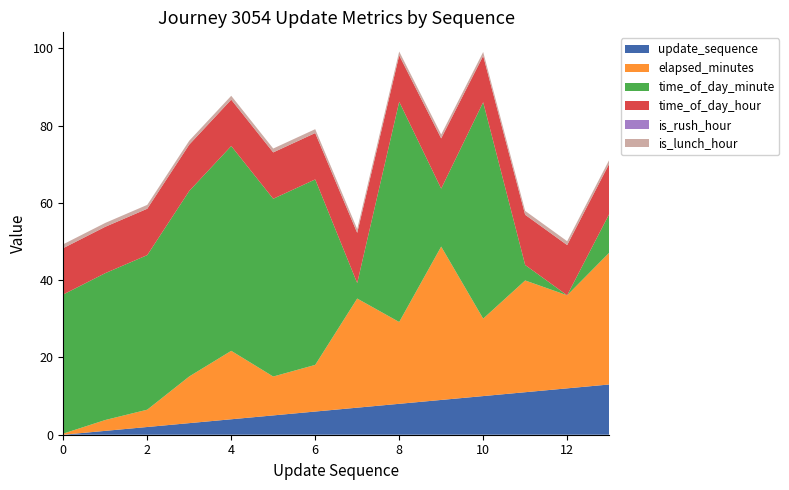

Reading left to right, list all the values displayed in this chart.

update_sequence: 0.0	1.0	2.0	3.0	4.0	5.0	6.0	7.0	8.0	9.0	10.0	11.0	12.0	13.0
elapsed_minutes: 0.3	2.8	4.5	12.1	17.7	10.1	12.1	28.2	21.2	39.7	20.0	28.9	24.1	34.1
time_of_day_minute: 36.0	38.0	40.0	48.0	53.0	46.0	48.0	4.0	57.0	15.0	56.0	4.0	0.0	10.0
time_of_day_hour: 12.0	12.0	12.0	12.0	12.0	12.0	12.0	13.0	12.0	13.0	12.0	13.0	13.0	13.0
is_rush_hour: 0.0	0.0	0.0	0.0	0.0	0.0	0.0	0.0	0.0	0.0	0.0	0.0	0.0	0.0
is_lunch_hour: 1.0	1.0	1.0	1.0	1.0	1.0	1.0	1.0	1.0	1.0	1.0	1.0	1.0	1.0